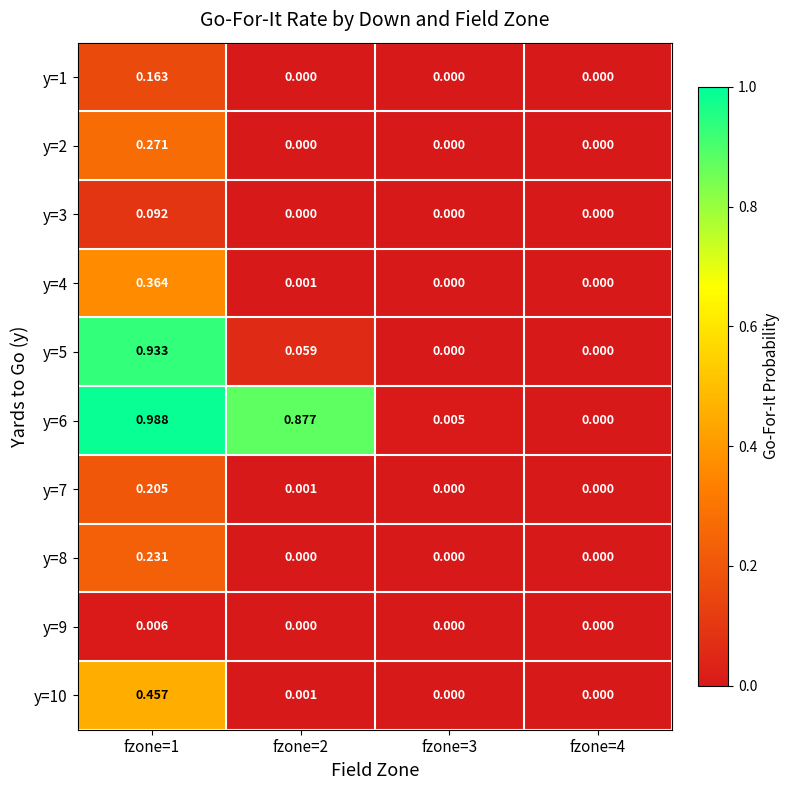

List the series in order of their peak value, lowest first.

y=9, y=3, y=1, y=7, y=8, y=2, y=4, y=10, y=5, y=6